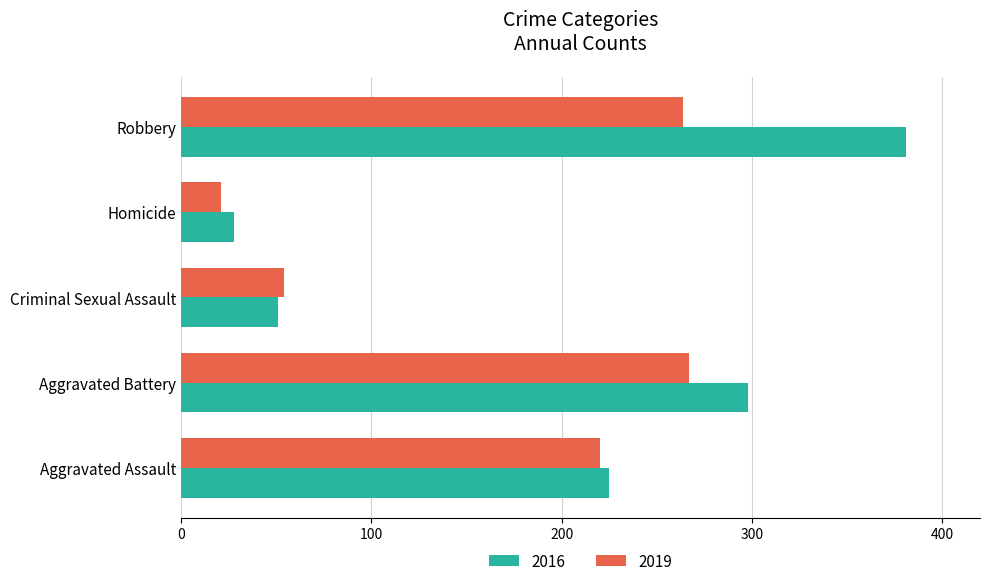

Which category has the lowest value in the 2016 series?

Homicide